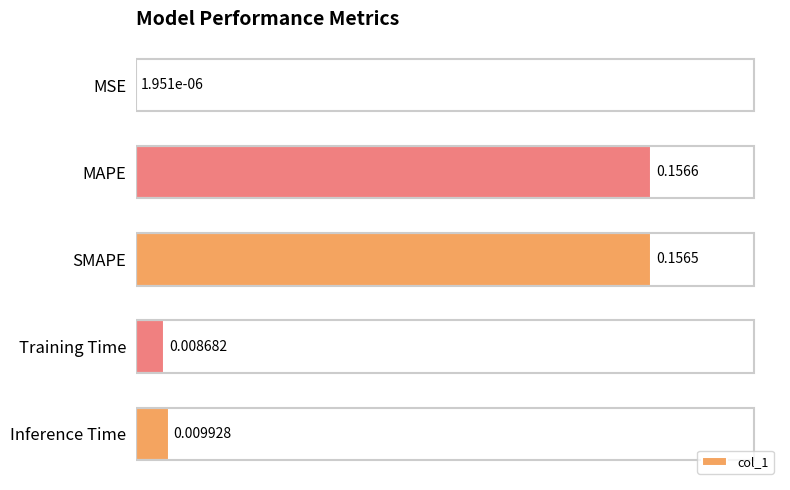

Which has a higher value, Training Time or MSE?

Training Time